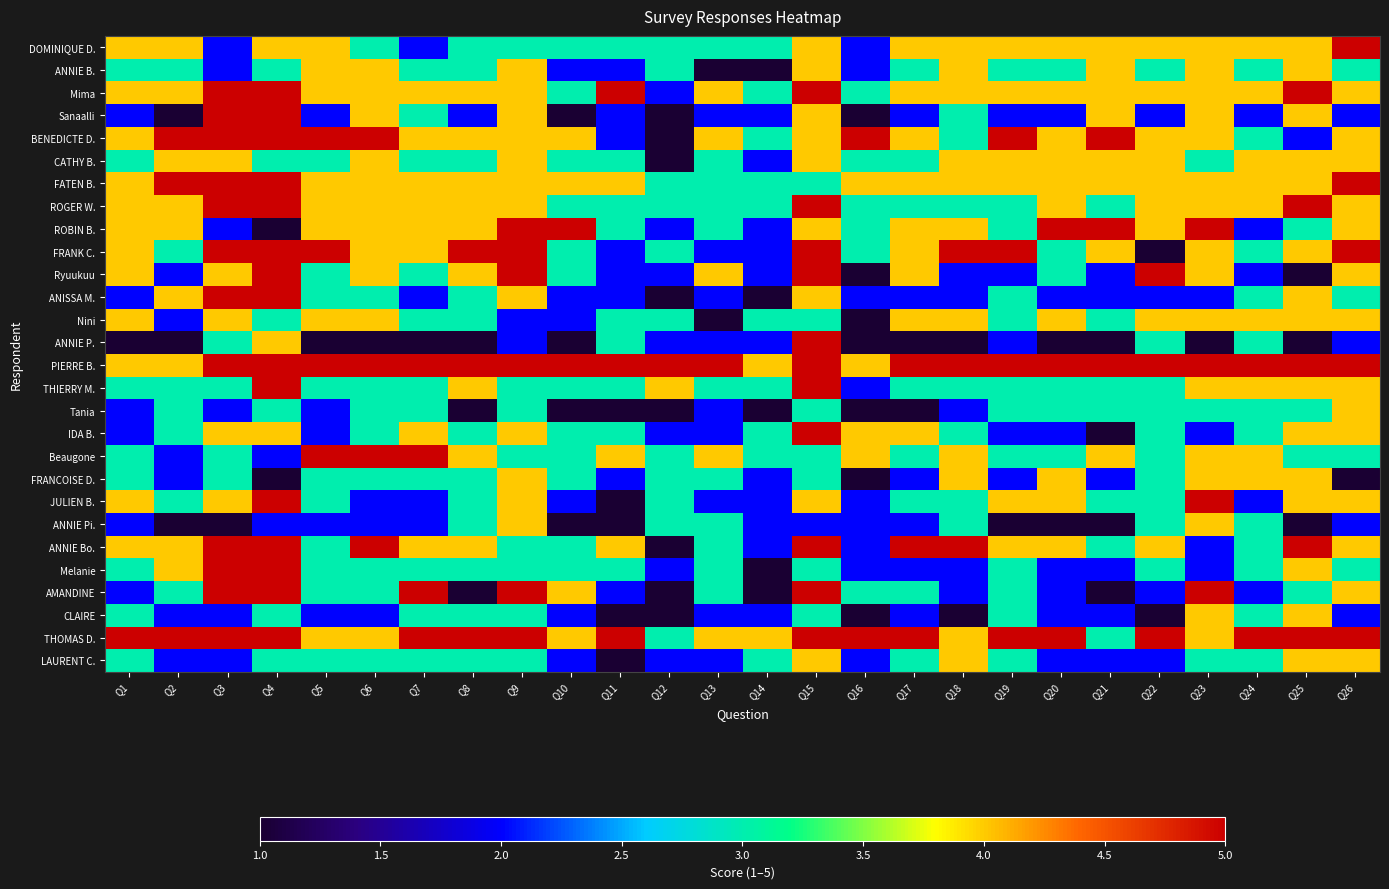

How many data points does each series have?

26